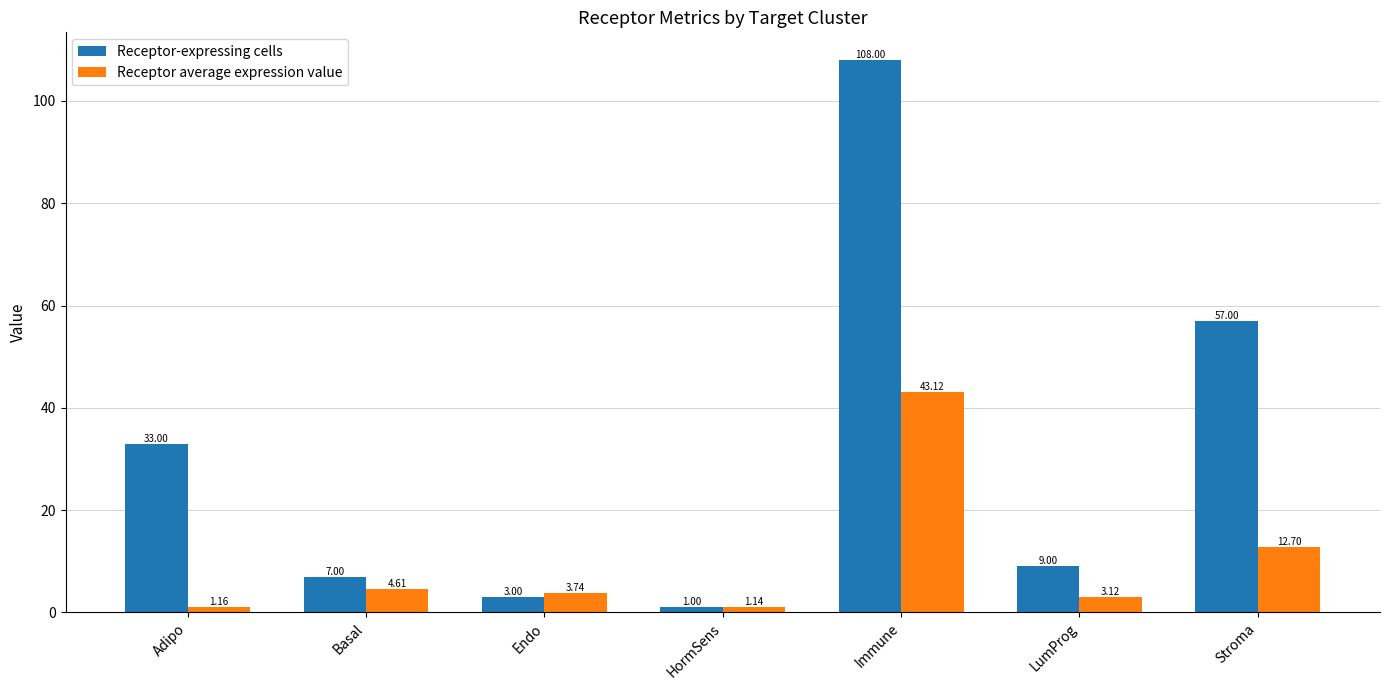

Rank the series by their maximum value, from lowest to highest.

Receptor average expression value, Receptor-expressing cells